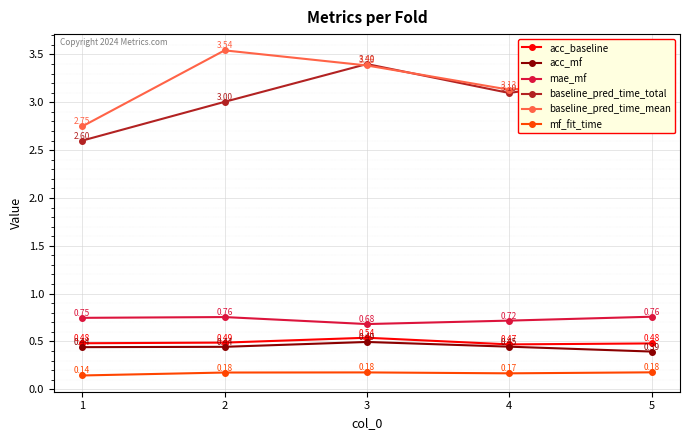

True or false: acc_mf and baseline_pred_time_total cross at least once.

False